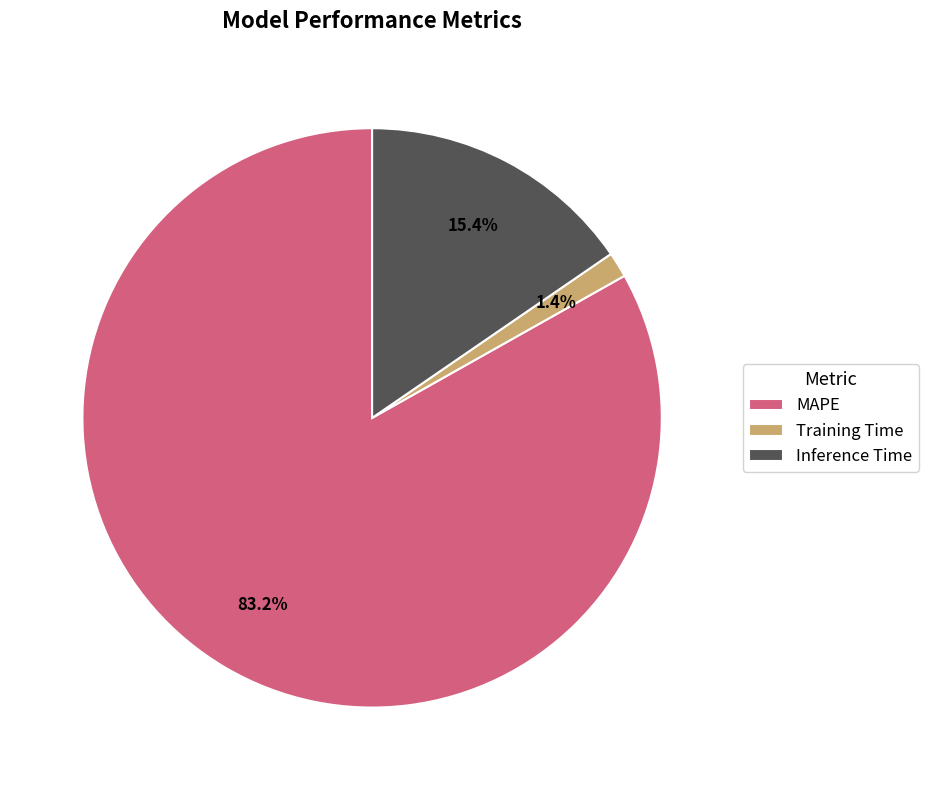

Between MAPE and Training Time, which is larger?

MAPE